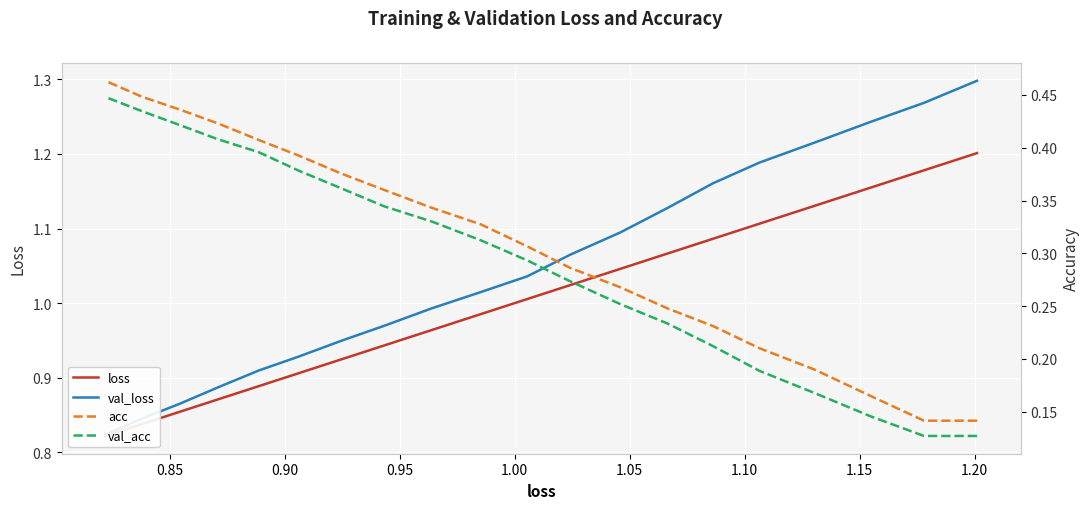

Rank the series by their maximum value, from highest to lowest.

val_loss, loss, acc, val_acc